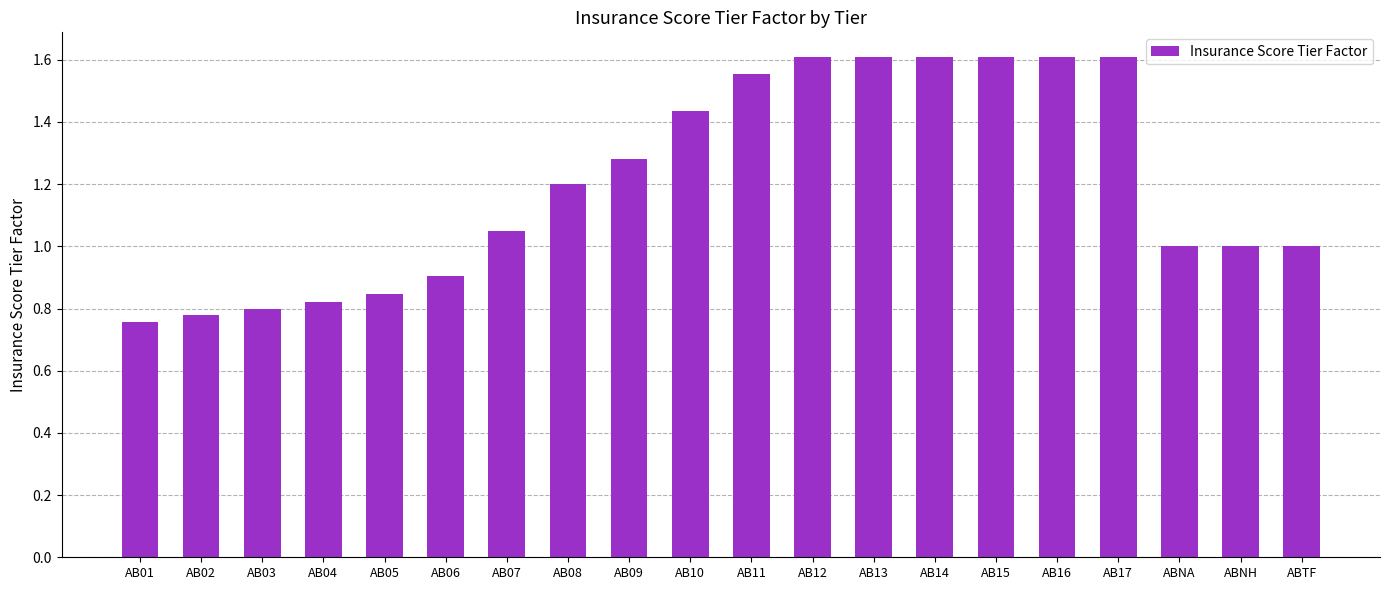

The chart shows a value of 0.2 at AB03. True or false?

False